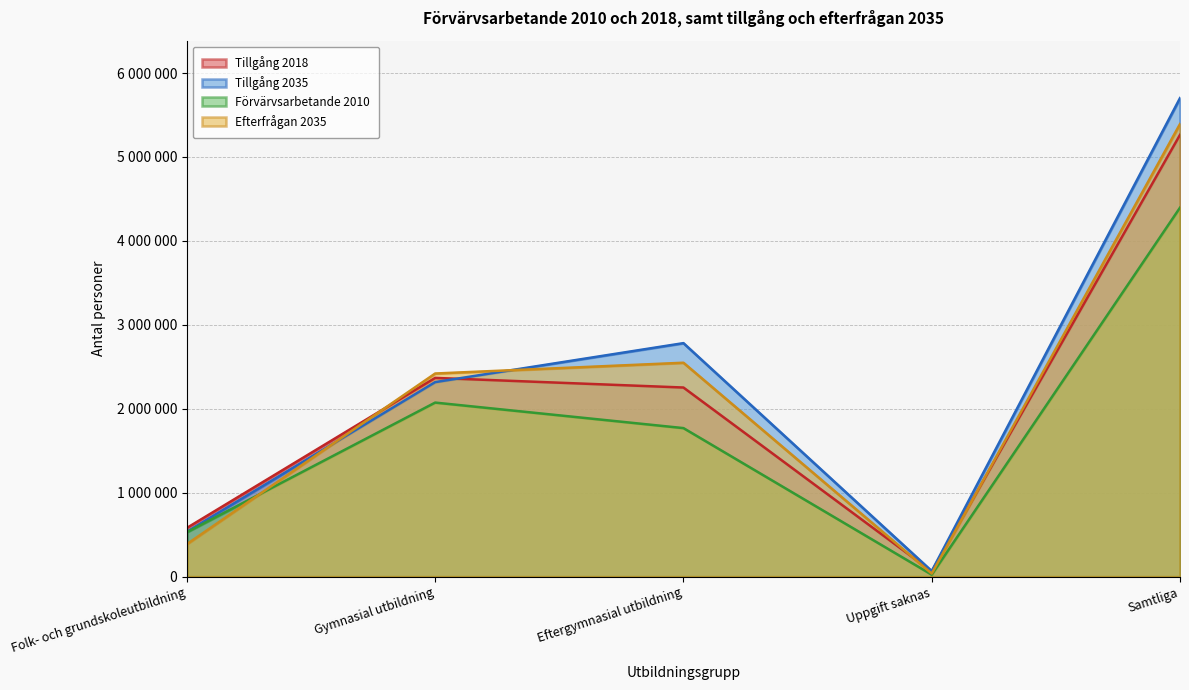

Reading left to right, transcribe all the data shown in this chart.

Tillgång 2018: 580360	2367630	2252980	62340	5263300
Tillgång 2035: 535400	2317500	2781900	66300	5701100
Förvärvsarbetande 2010: 529510	2073500	1769580	23230	4395820
Efterfrågan 2035: 387300	2419900	2548400	36600	5392200